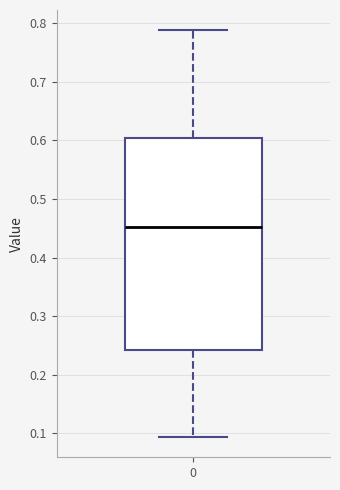

Transcribe this box plot: give where the median line is, the range the box spans, and where the two whiskers end, as read against the y-axis. The values are not printed on the chart, so give them approximately, as read against the axis.

median 0.45, box 0.24 to 0.60, whiskers 0.09 to 0.79